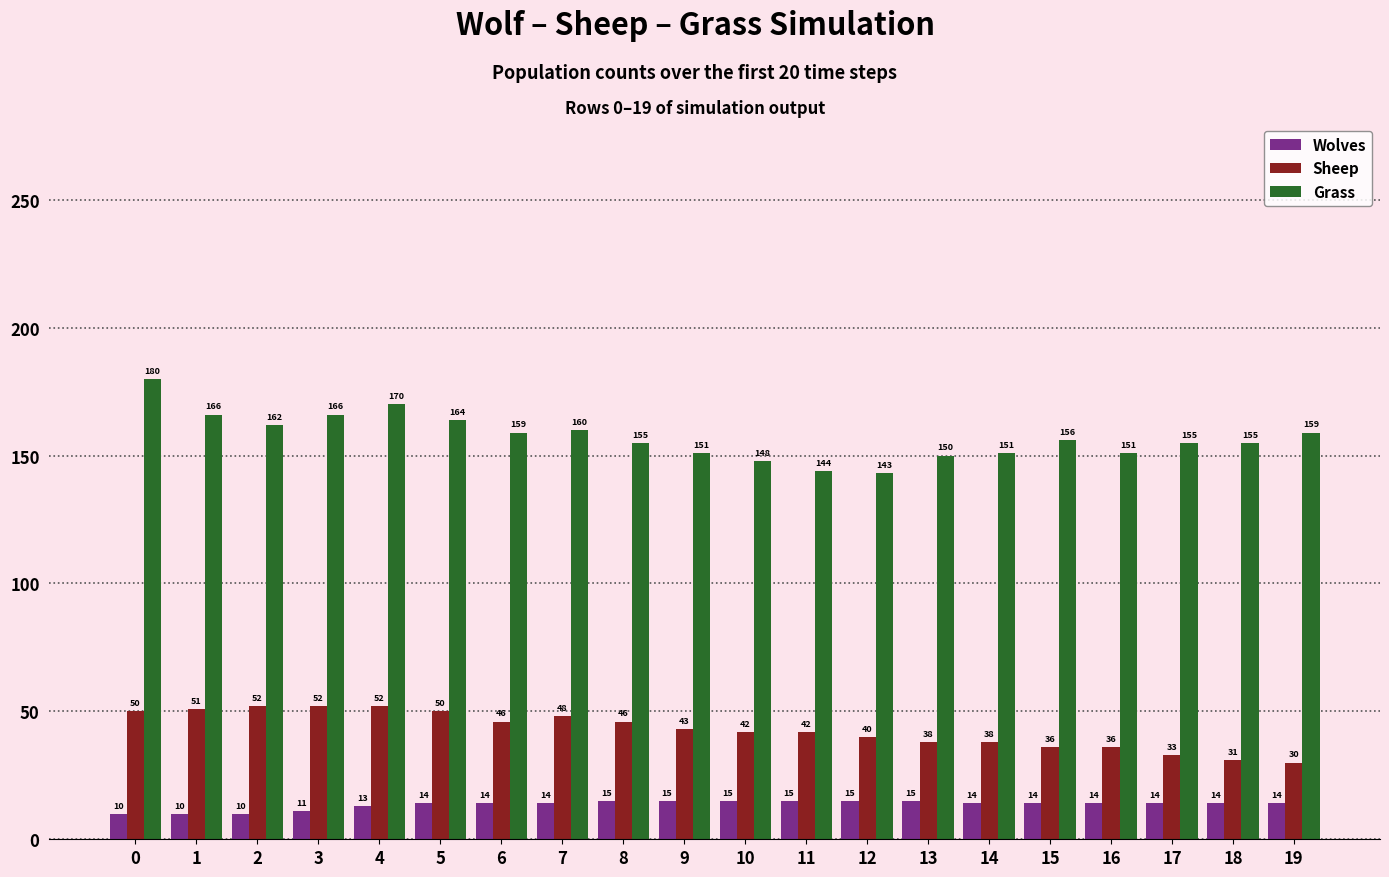

What is the difference between the highest and lowest values at 19?

145